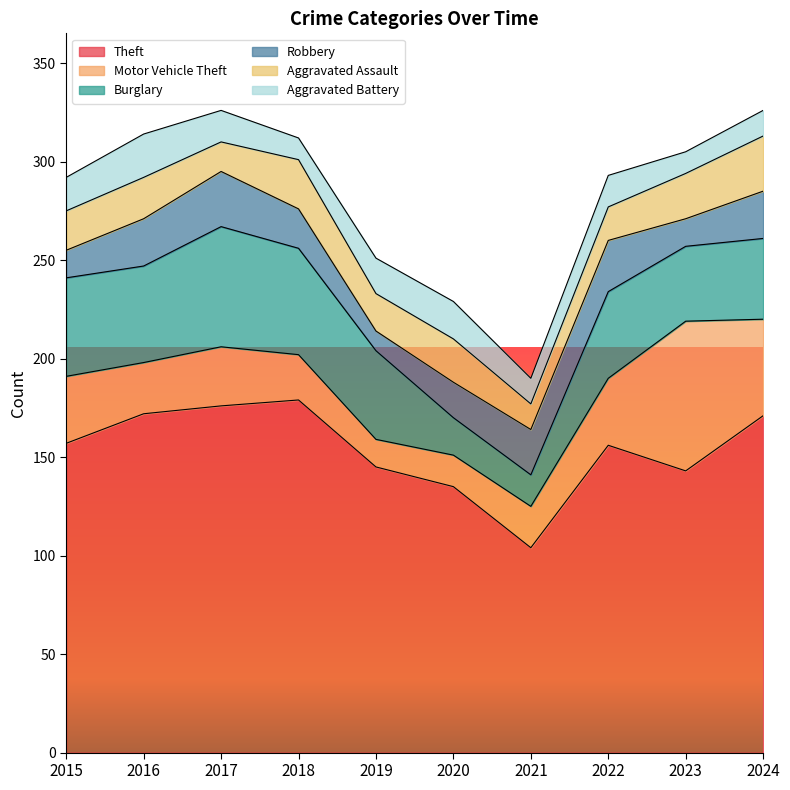

What are all the series names shown in the legend?

Theft, Motor Vehicle Theft, Burglary, Robbery, Aggravated Assault, Aggravated Battery